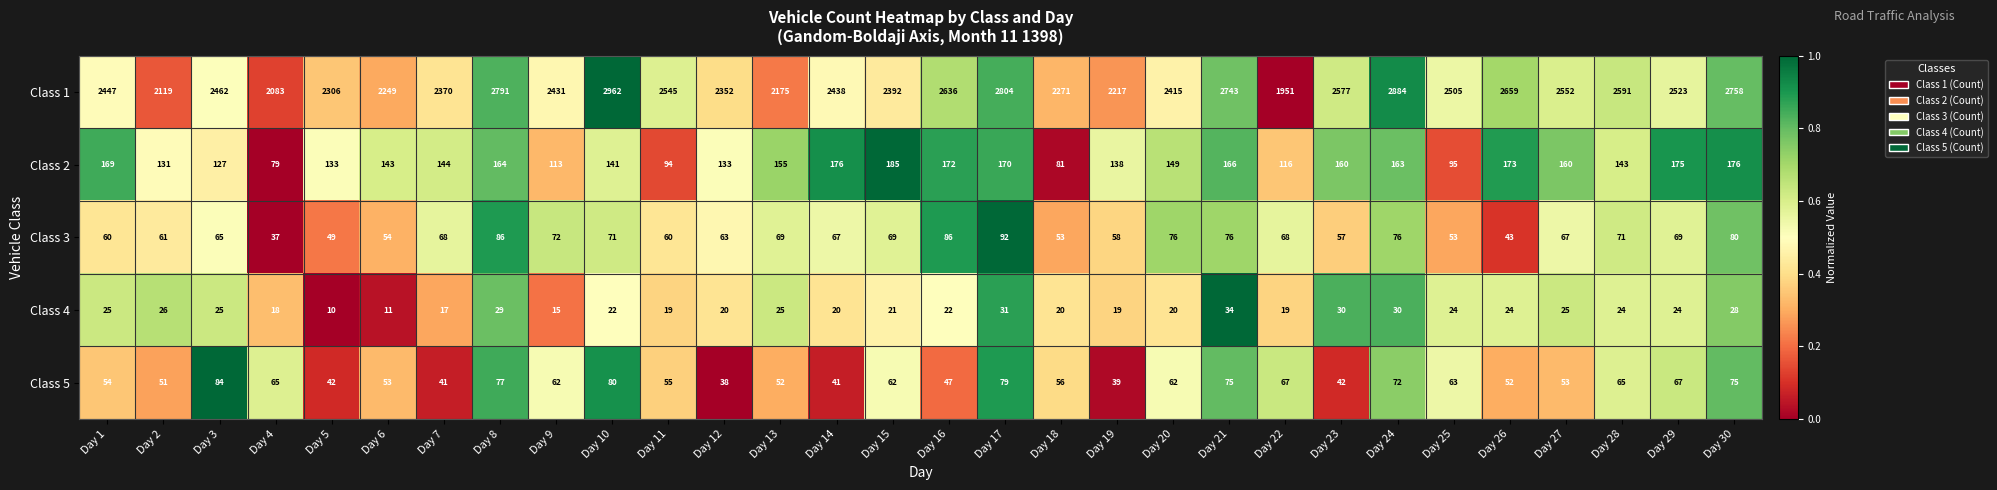

At which category does the chart reach its peak across all series?

Day 10